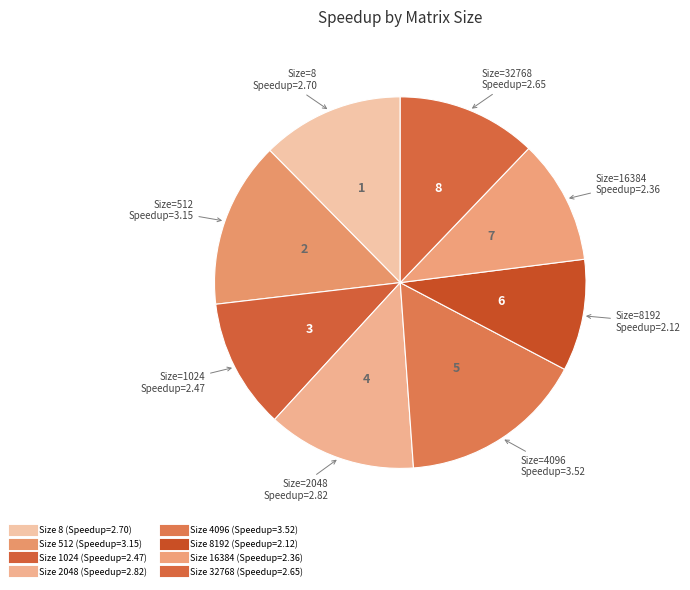

Is there any slice that represents more than half of the pie?

No